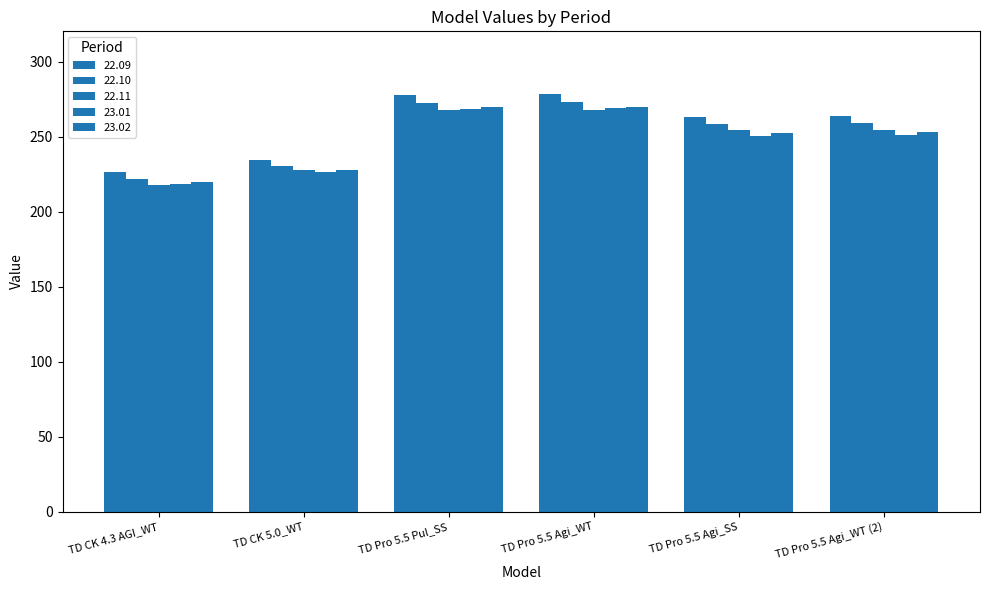

How many distinct data groups are displayed?

5